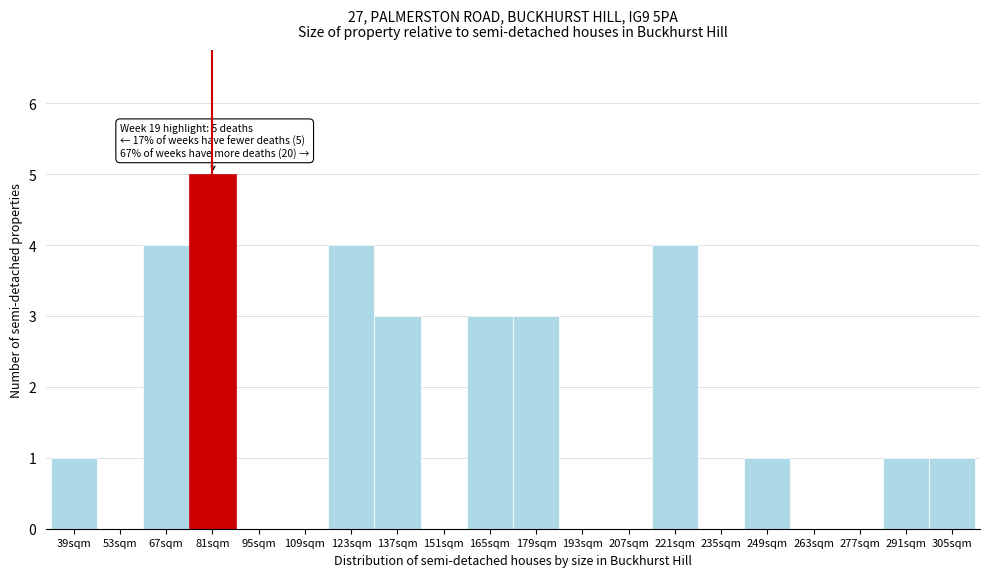

Reading left to right, transcribe all the data shown in this chart.

39sqm=1	53sqm=0	67sqm=4	81sqm=5	95sqm=0	109sqm=0	123sqm=4	137sqm=3	151sqm=0	165sqm=3	179sqm=3	193sqm=0	207sqm=0	221sqm=4	235sqm=0	249sqm=1	263sqm=0	277sqm=0	291sqm=1	305sqm=1